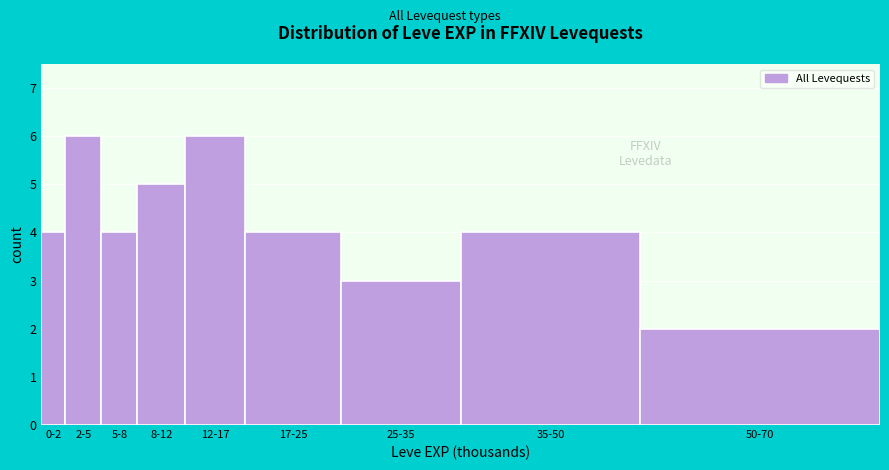

Reading left to right, what are all the values shown in this chart?

4	6	4	5	6	4	3	4	2